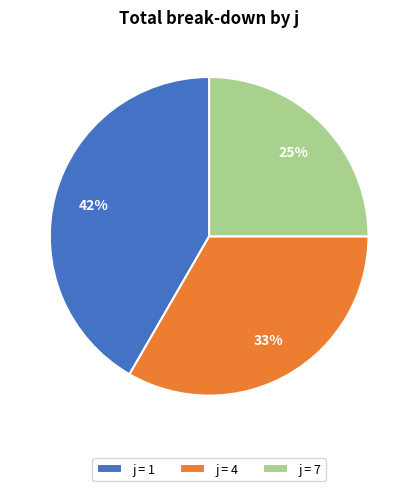

Does any single category account for the majority?

No